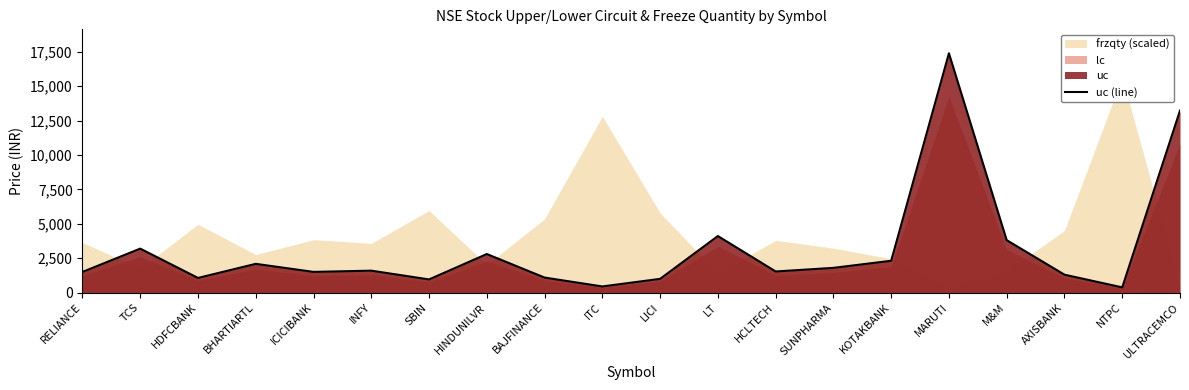

True or false: there are more than 0 points higher than both neighbors.

True